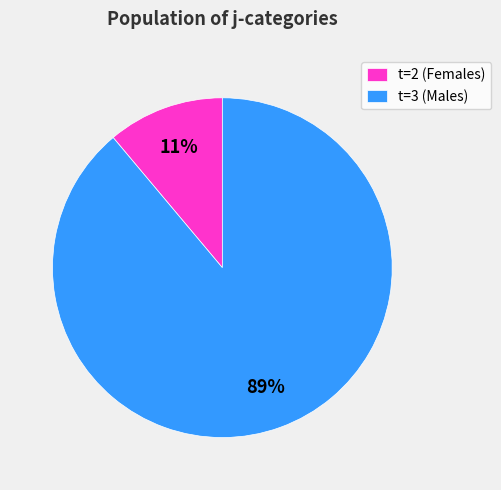

Count the number of slices in the pie.

2